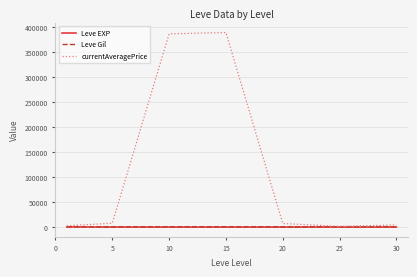

Which series has the largest range (max minus min)?

currentAveragePrice